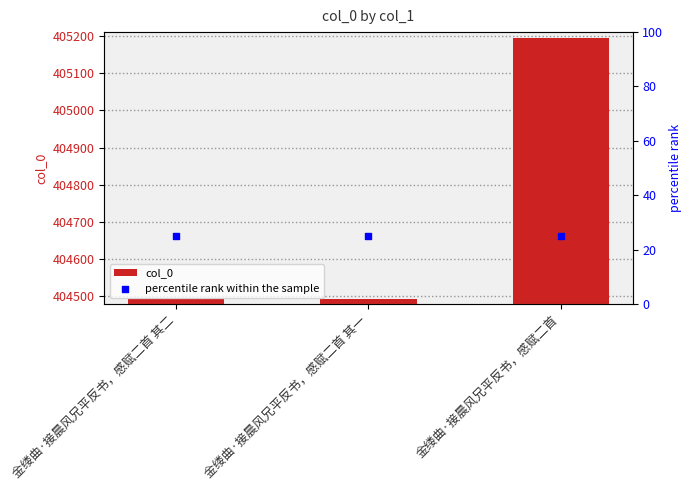

Is the value of col_0 at 金缕曲·接晨风兄平反书，感赋二首 其二 greater than the value of percentile rank within the sample at 金缕曲·接晨风兄平反书，感赋二首?

Yes